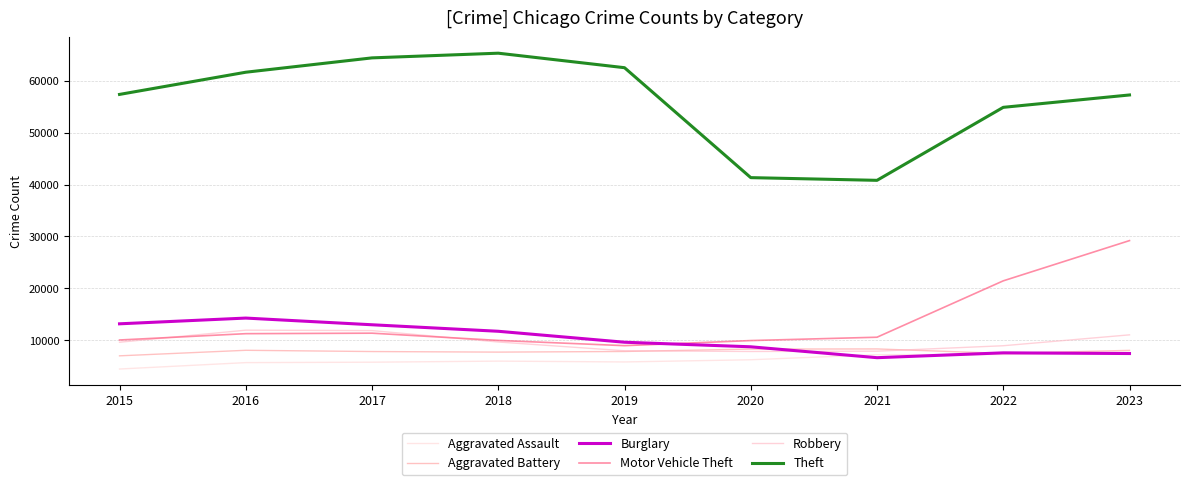

After their last crossing, which series has the higher values: Robbery or Aggravated Battery?

Robbery